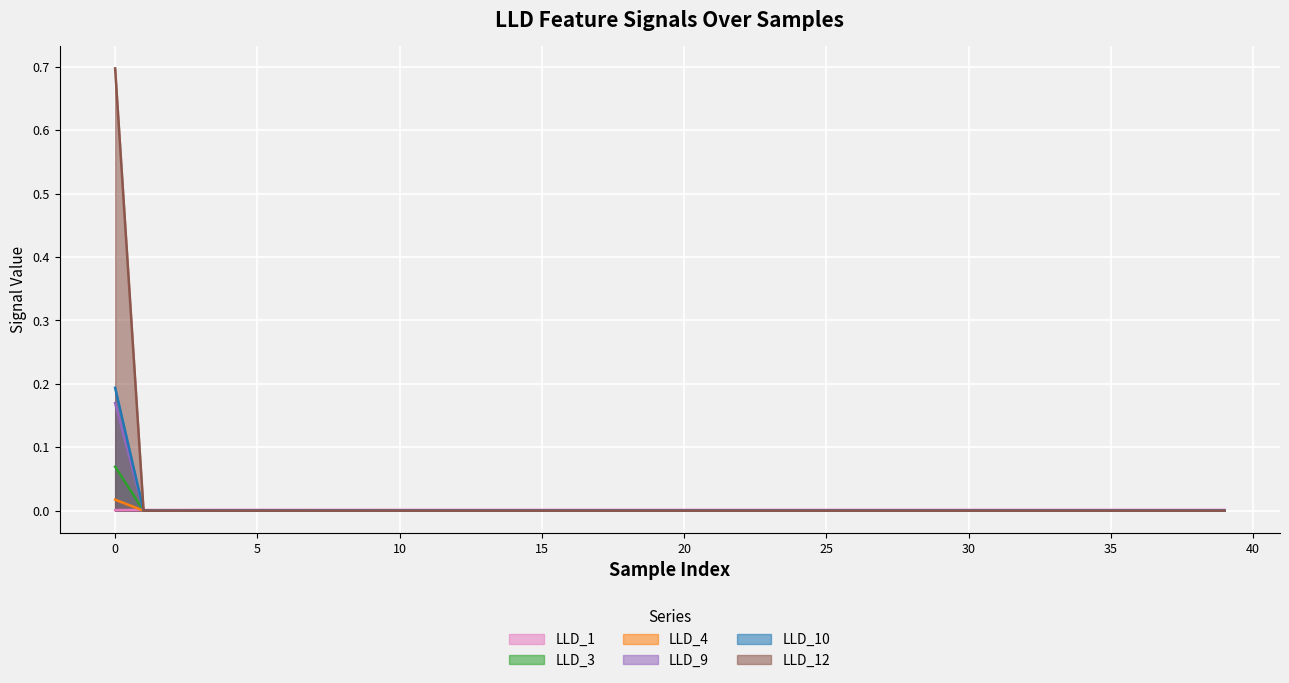

How many lines are shown in the chart?

6